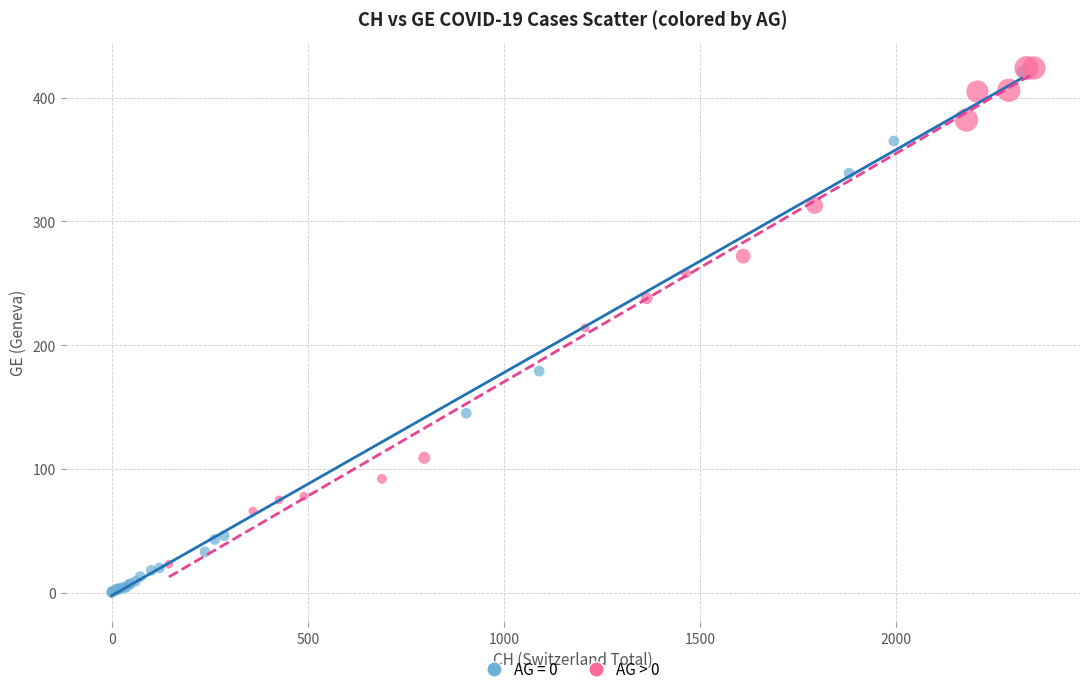

Which series contains the lowest Y value?

AG = 0